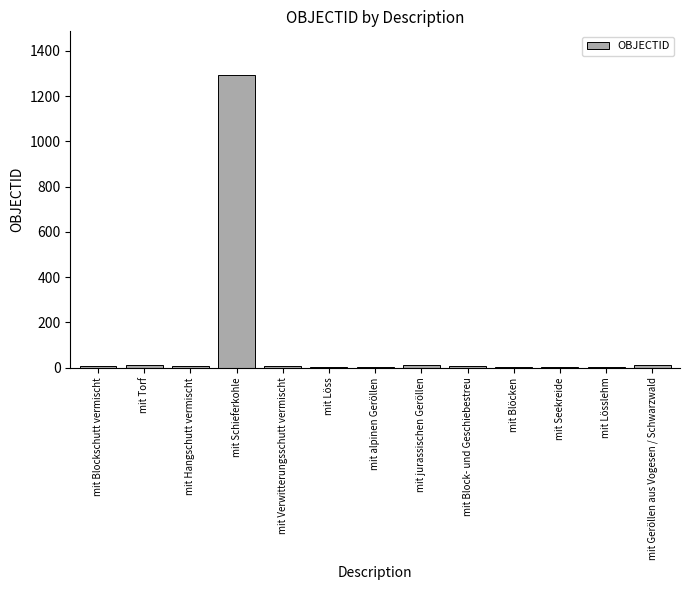

What is the average value?

105